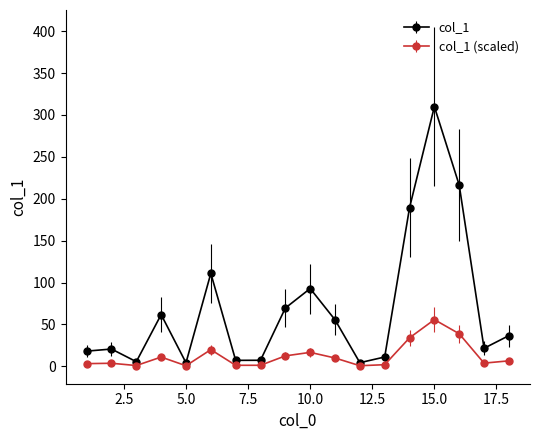

Rank the series by their maximum value, from highest to lowest.

col_1, col_1 (scaled)